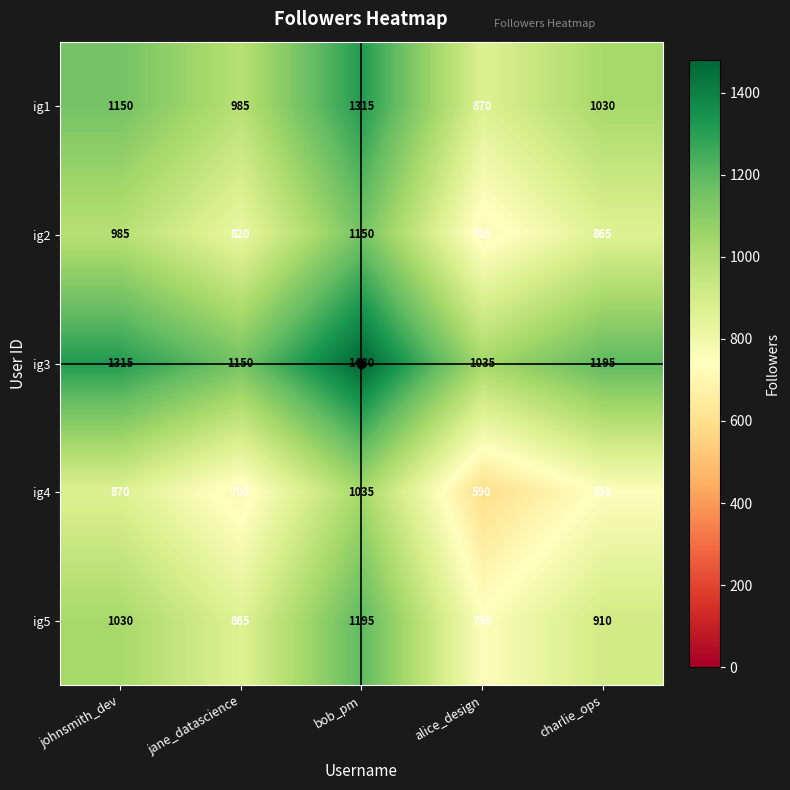

What is the difference between the second highest and minimum values in the ig1 series?

280